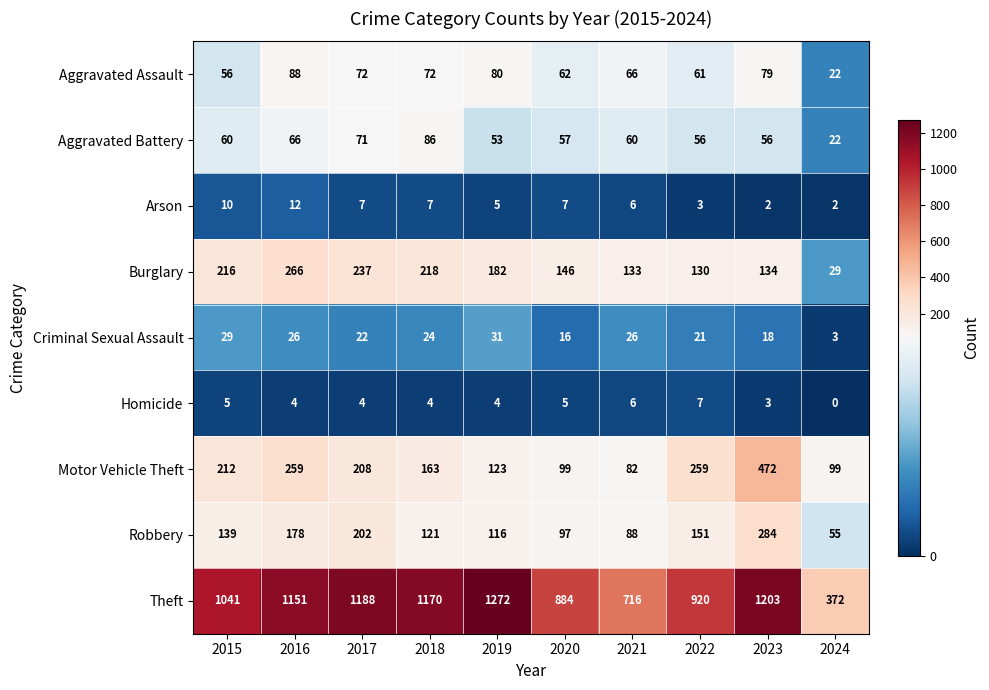

What is the difference between the Criminal Sexual Assault values at 2022 and 2016?

5